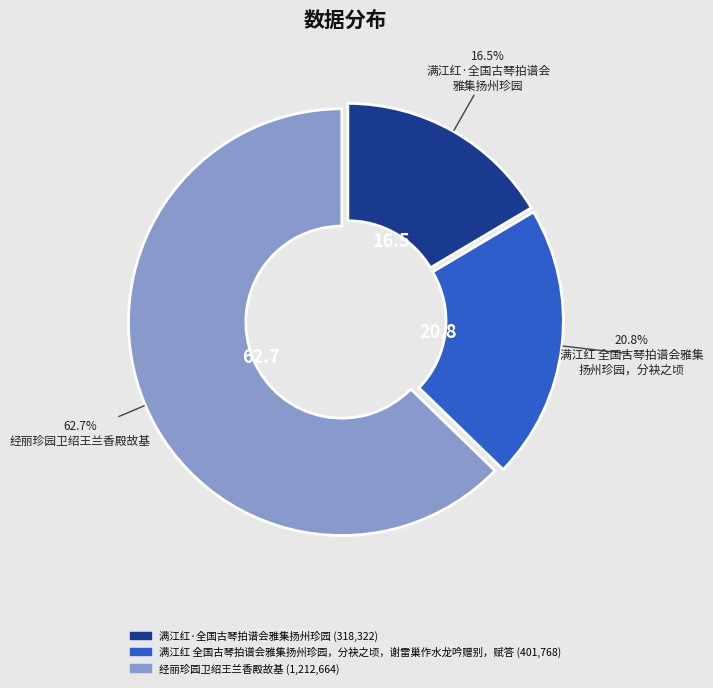

To the nearest percent, what is the average slice percentage?

33%